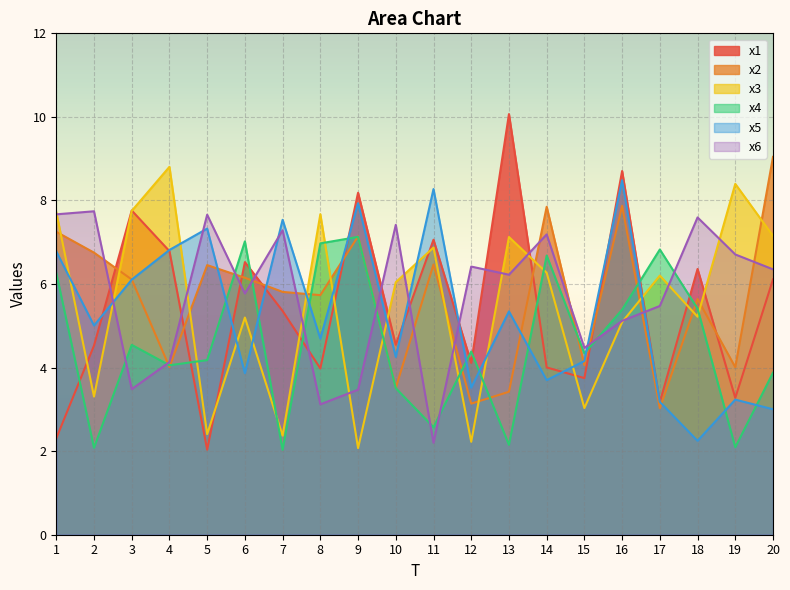

How many values in the x4 series exceed 4?

13